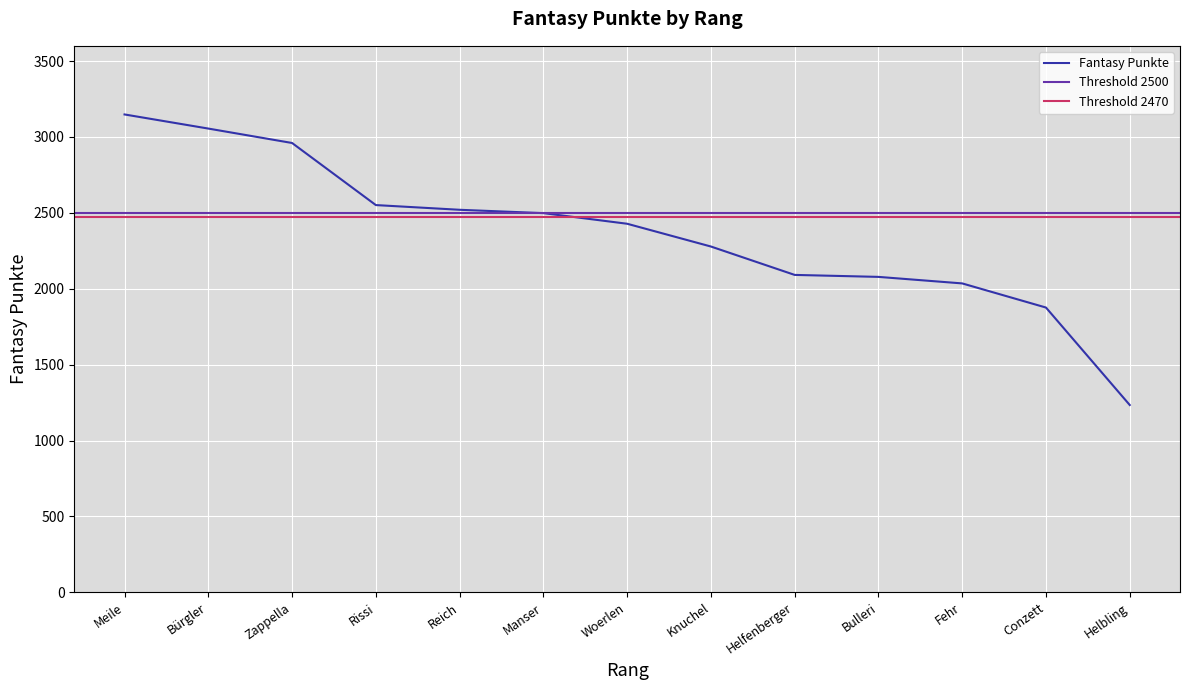

The value of Fantasy Punkte at Manser is 764. True or false?

False